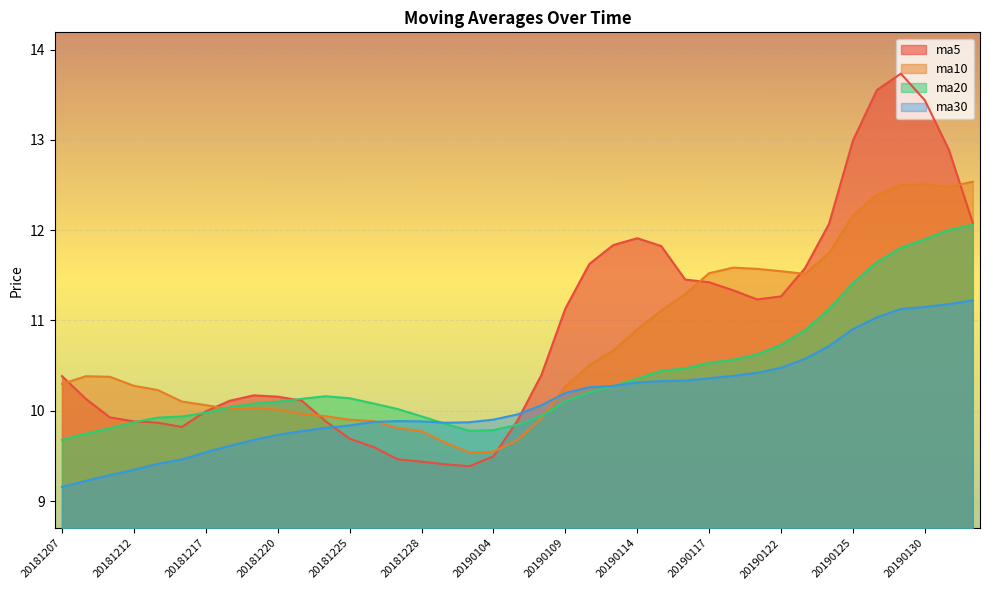

True or false: ma5 has a value of 10.4 at 20190108.

True